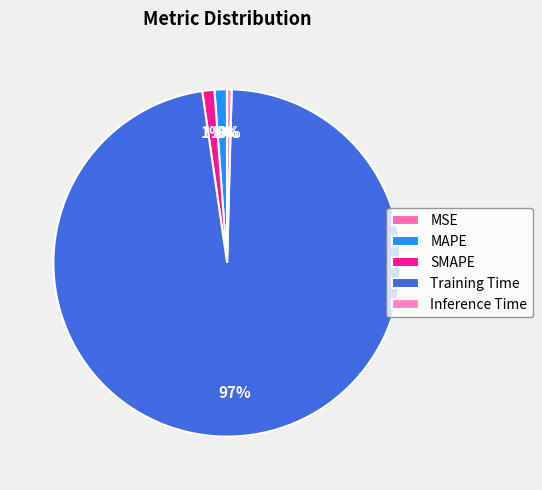

How many segments does this pie chart have?

5